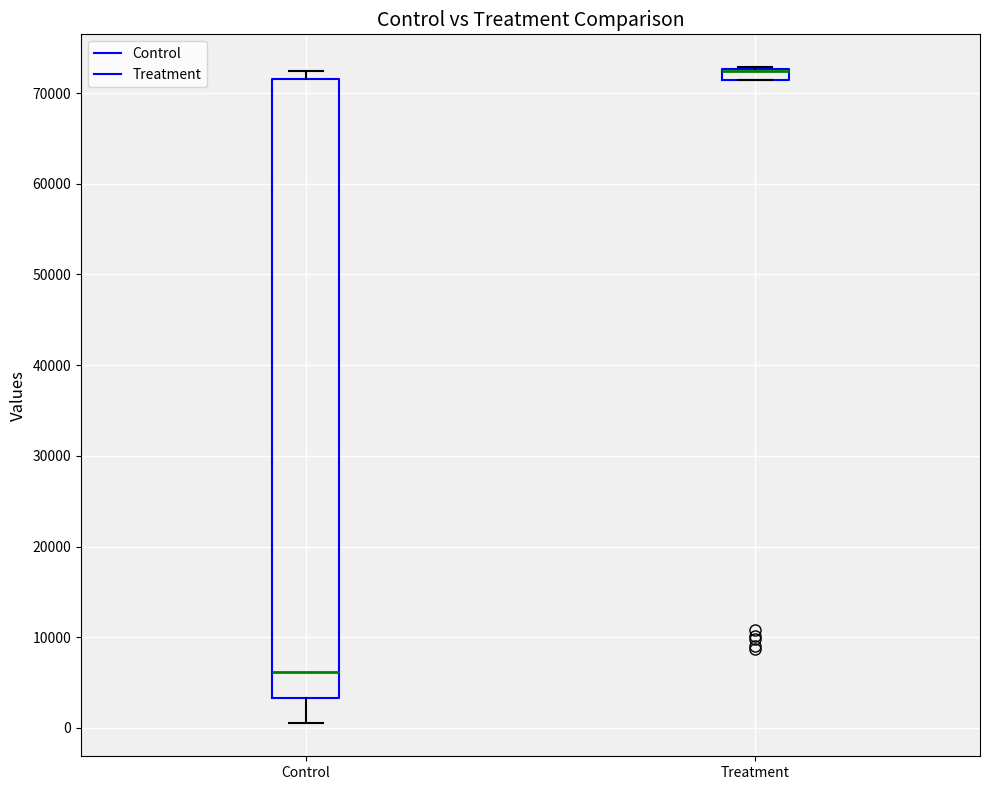

Which box is the tallest, from its lower edge to its upper edge?

Control